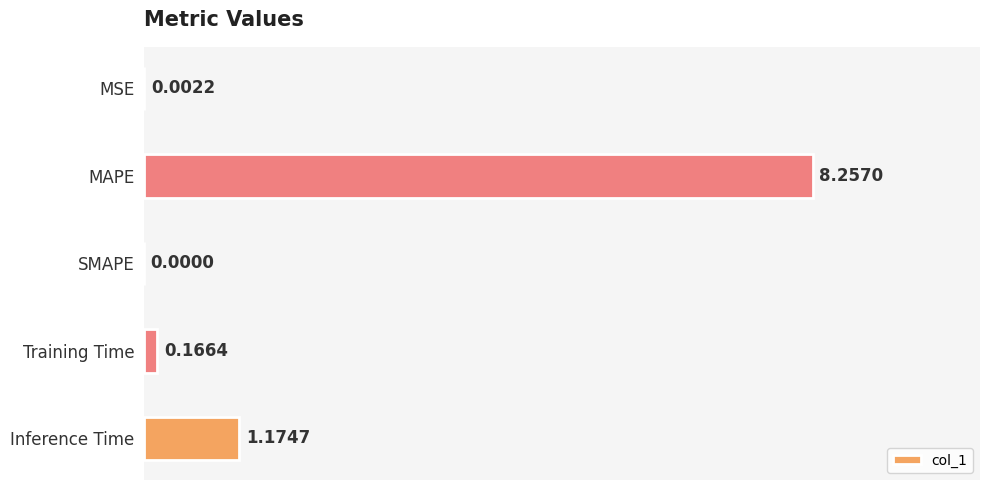

What is the change in value from SMAPE to Training Time?

+0.2